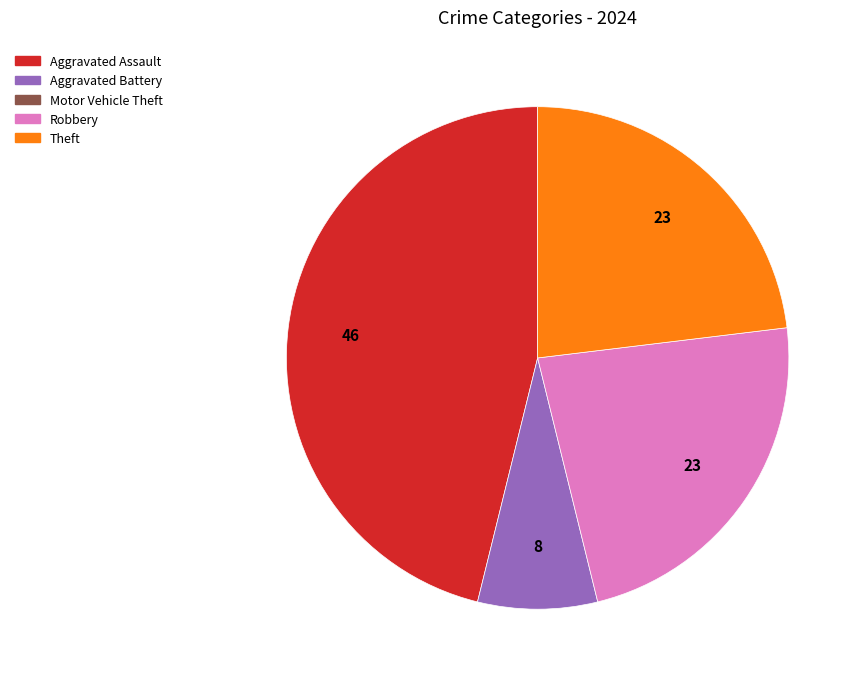

Does any single category account for the majority?

No